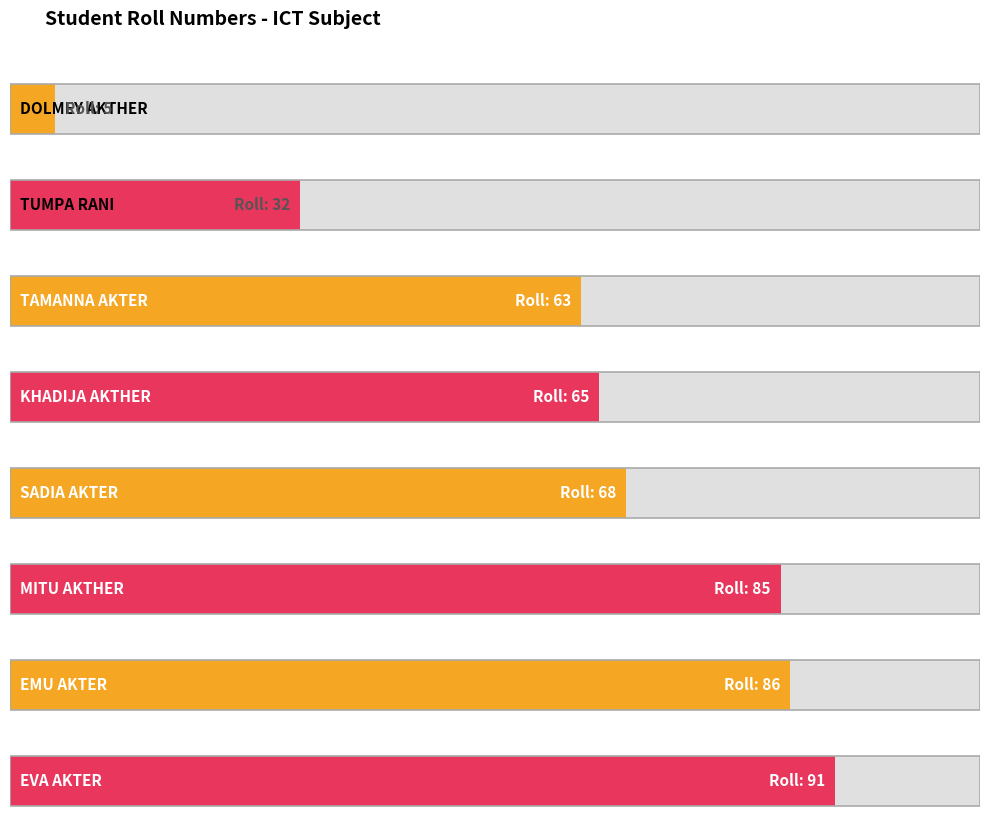

At which category does the chart reach its minimum across all series?

DOLMEY AKTHER